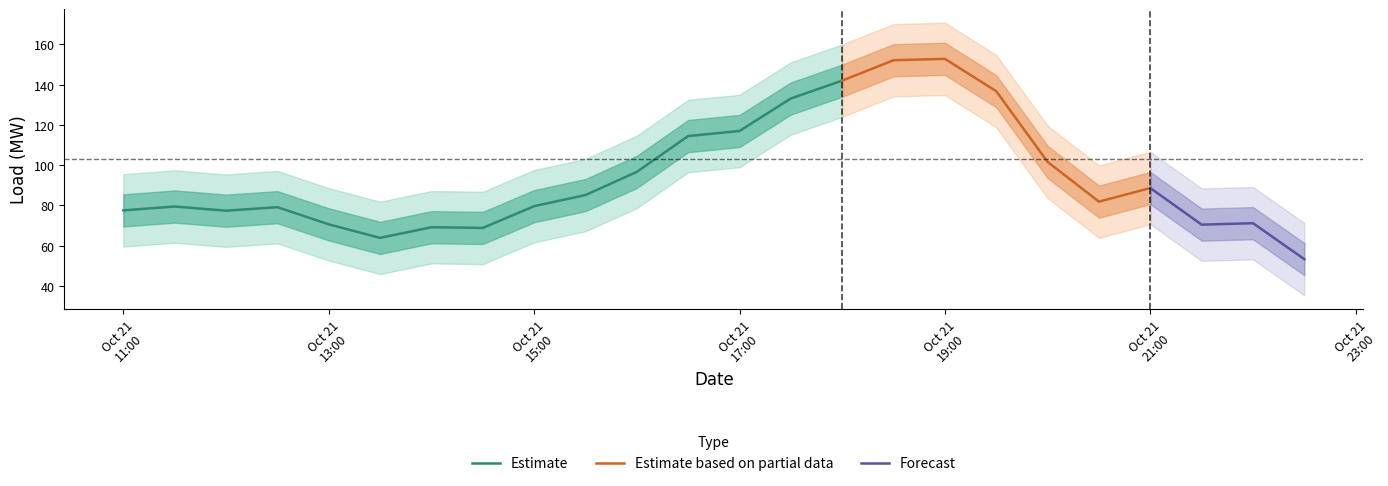

The chart shows a value of 154.4 at 2023-10-21 16:30:00. True or false?

False